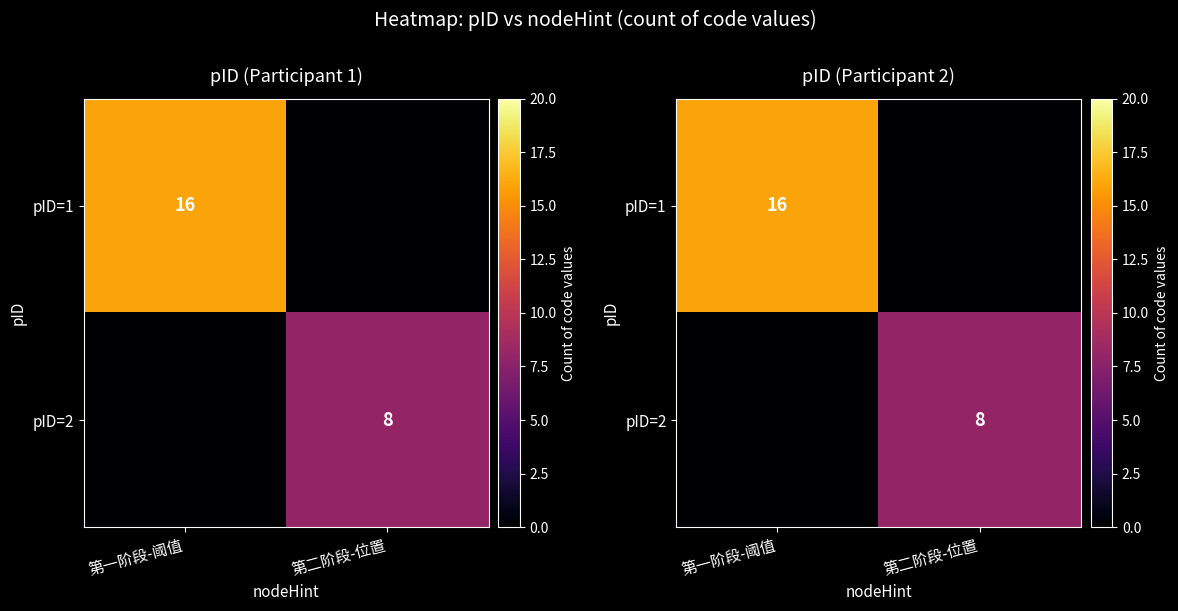

How many data points does each series have?

2